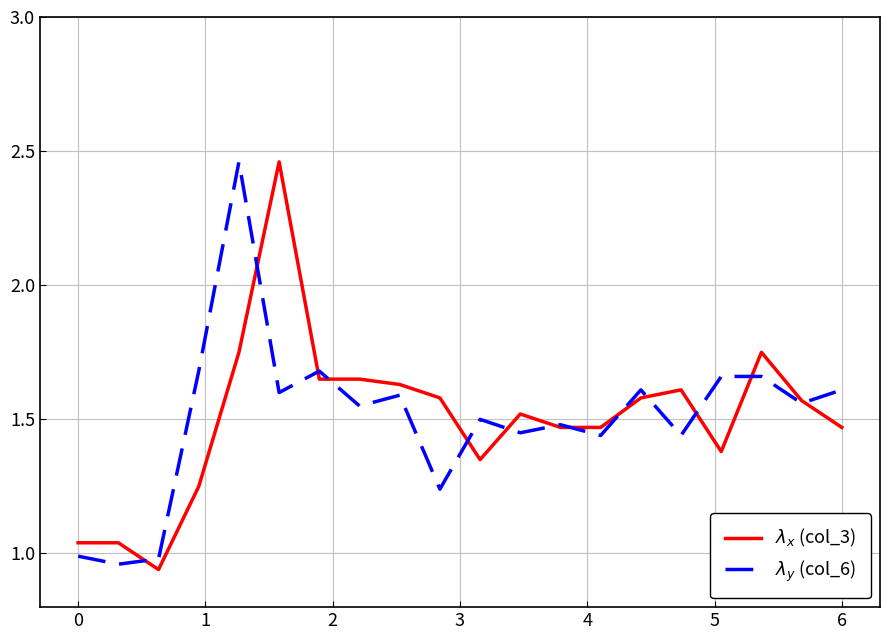

What is the value of the $\lambda_y$ (col_6) point at the 10th from the left?

1.2